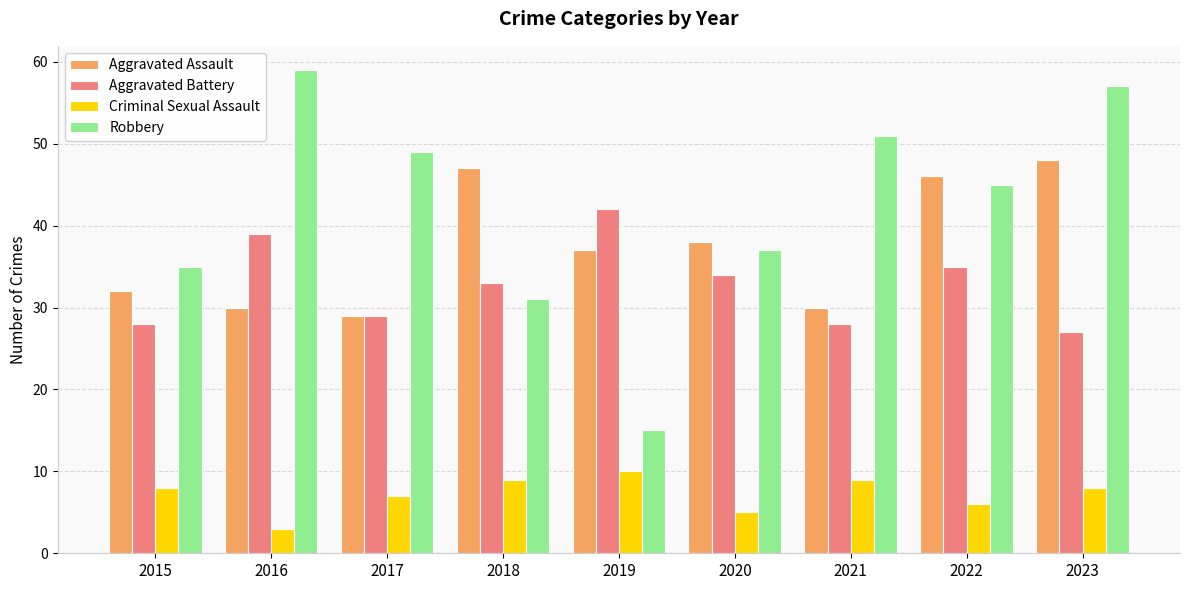

What is the average value of the Aggravated Battery series?

33